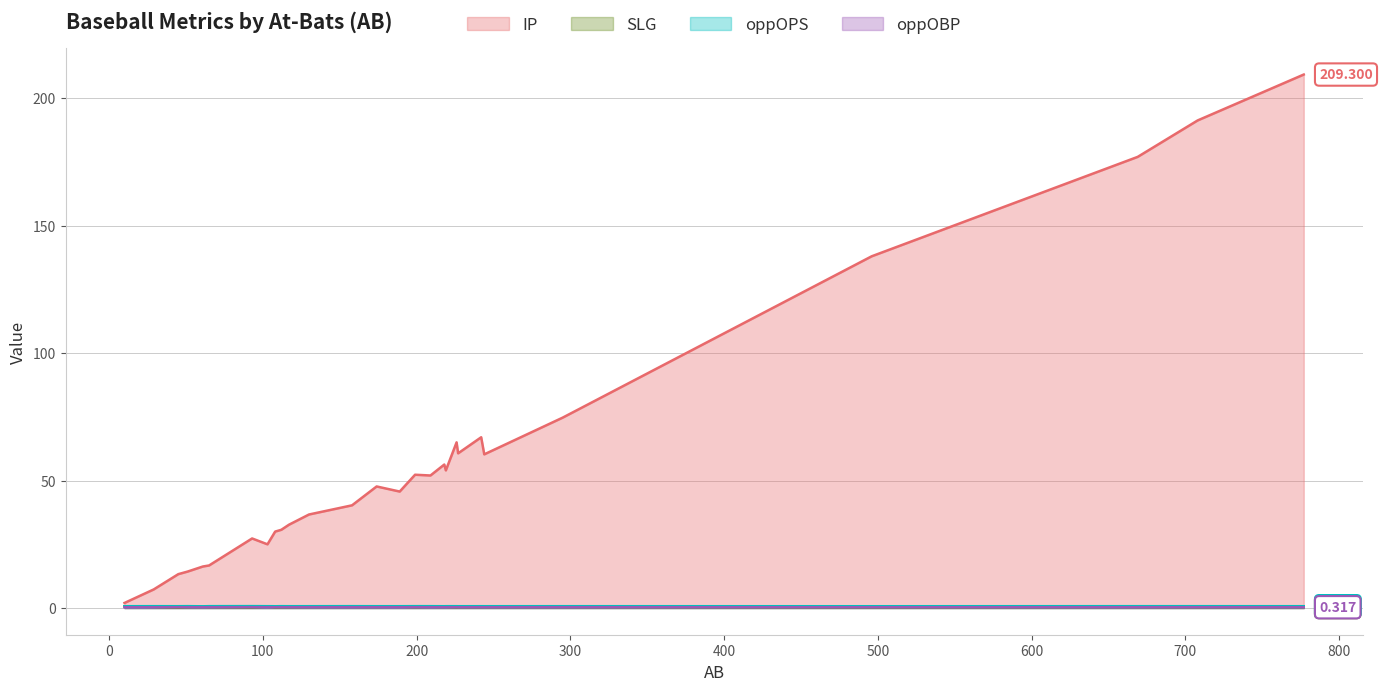

What is the average value of the oppOPS series?

0.7